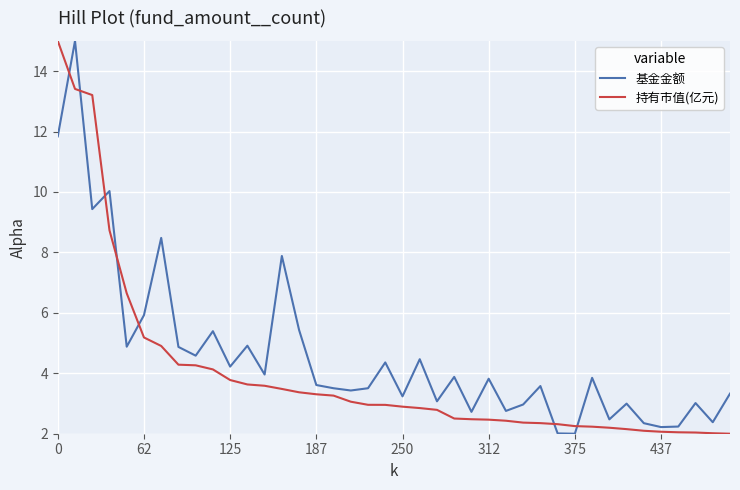

What is the difference between the maximum and minimum values in the 持有市值(亿元) series?

13.0